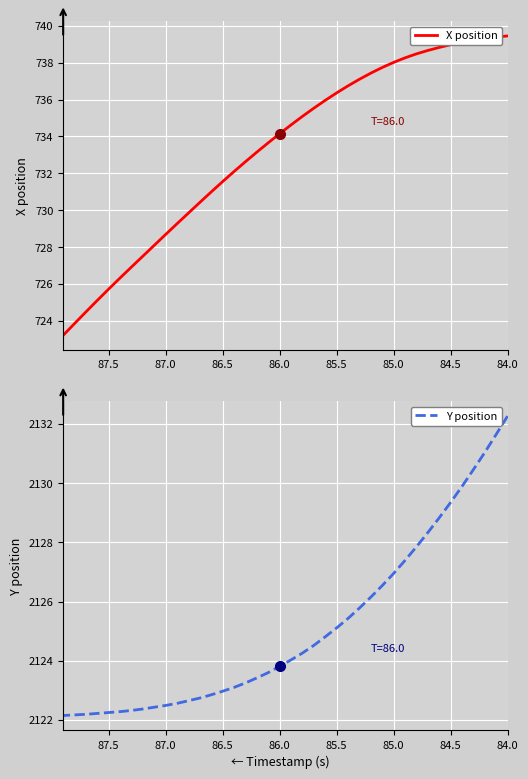

Which category has the highest value in the X position series?

84.0